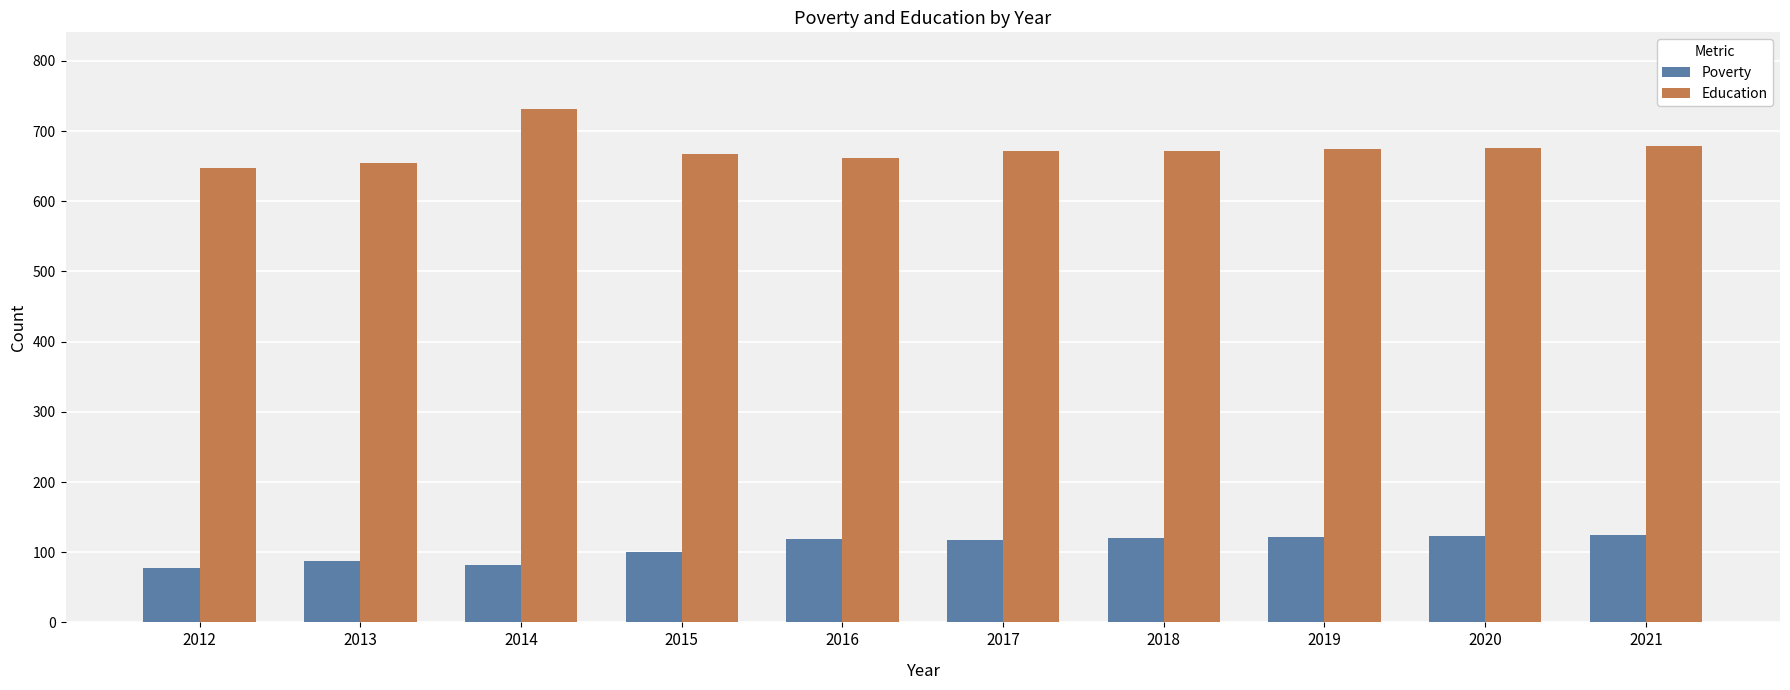

What is the maximum value shown in the chart?

731